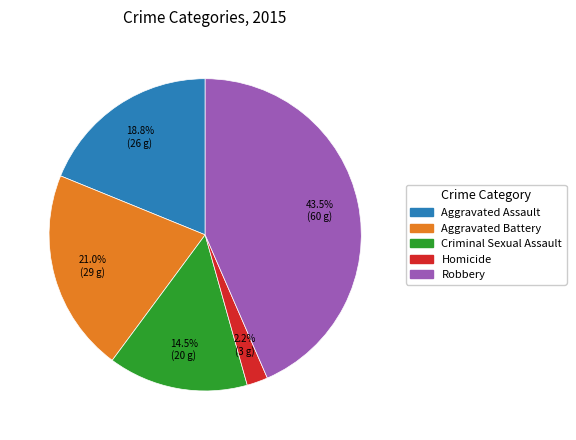

To the nearest percent, what percentage of the pie is Homicide?

2%